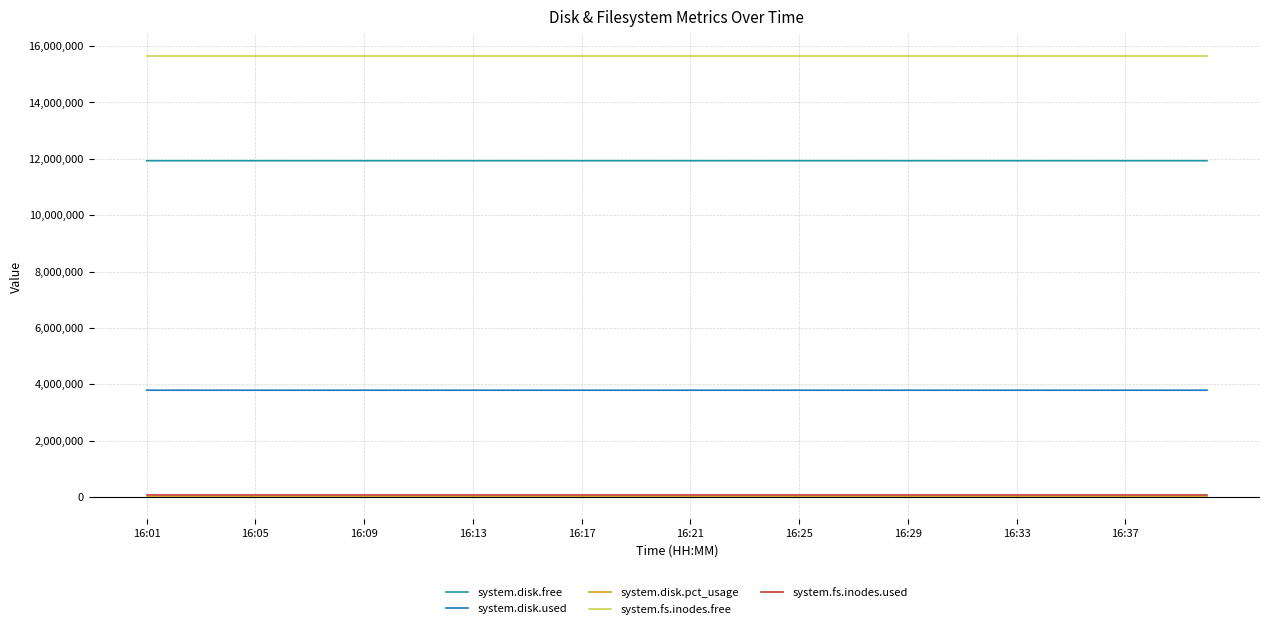

What is the label of the 3rd point from the right?

37